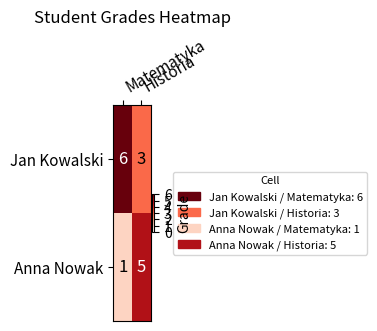

Rank the series by their maximum value, from highest to lowest.

Jan Kowalski, Anna Nowak